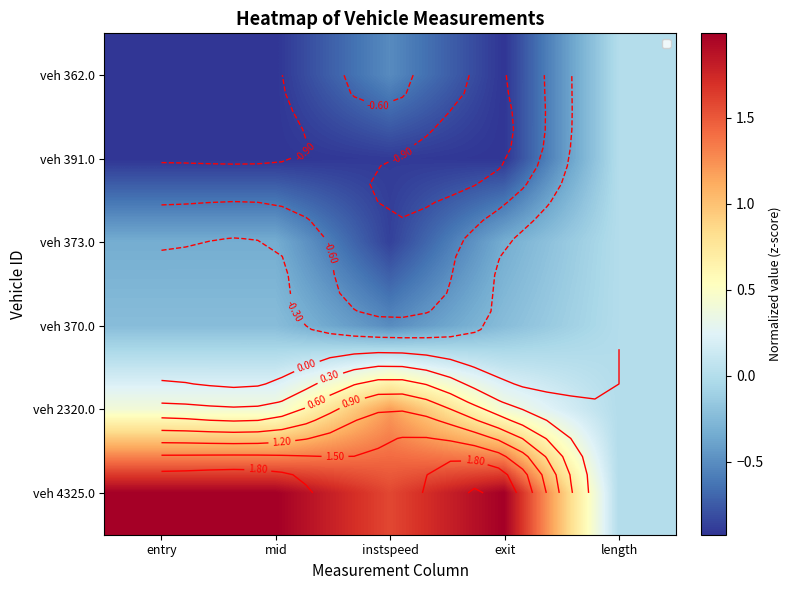

How many categories are shown in the chart?

5